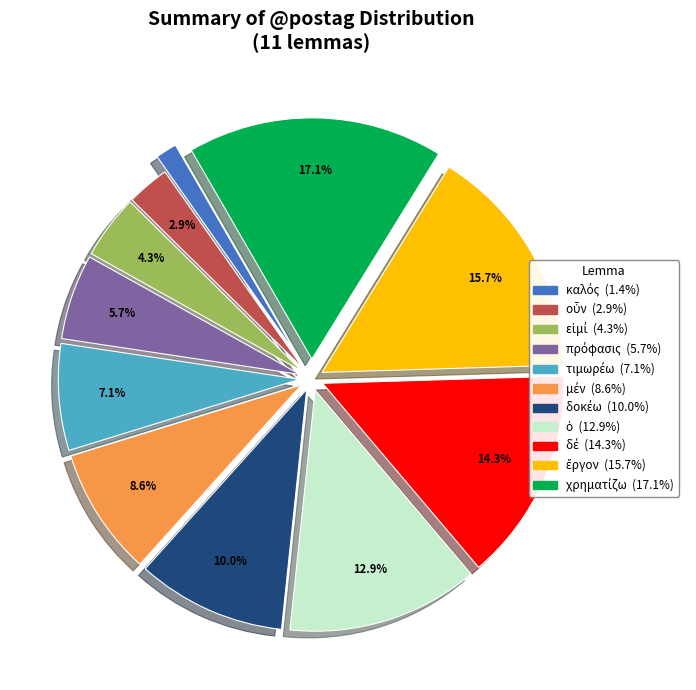

Is there a majority slice in this chart?

No